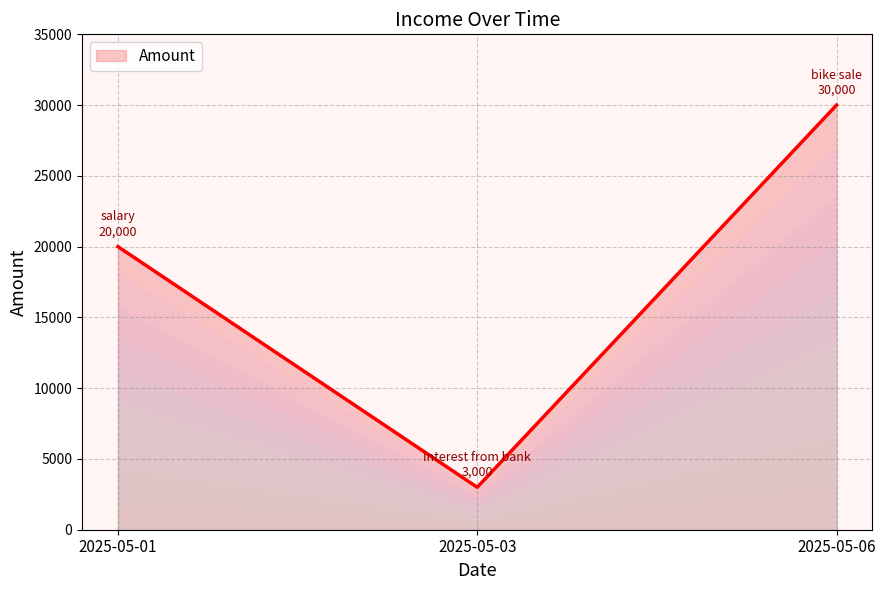

What is the change in value from 2025-05-03 to 2025-05-06?

+27000